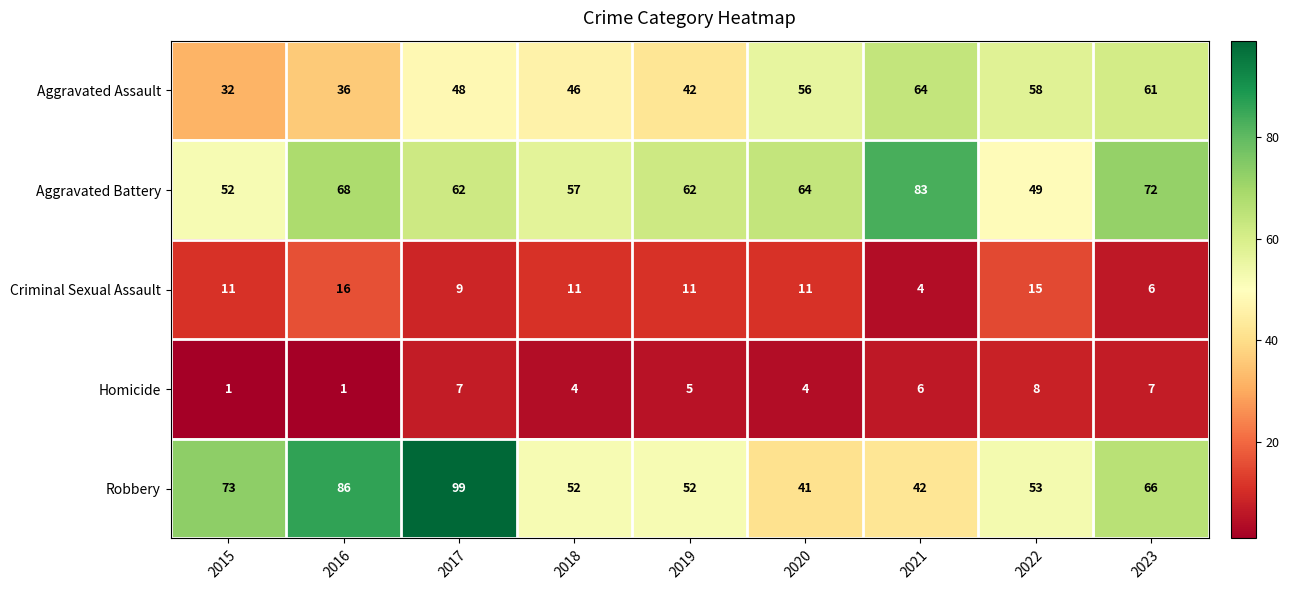

Between 2016 and 2020, which series saw the biggest shift?

Robbery